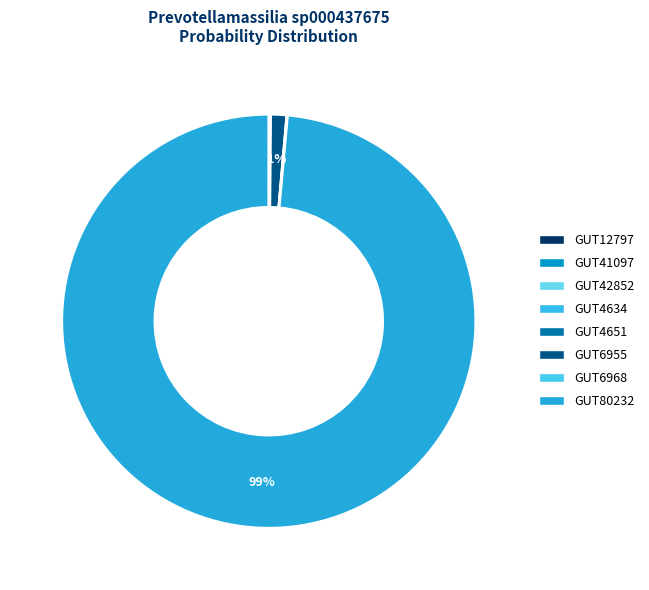

Which category accounts for the majority?

GUT80232